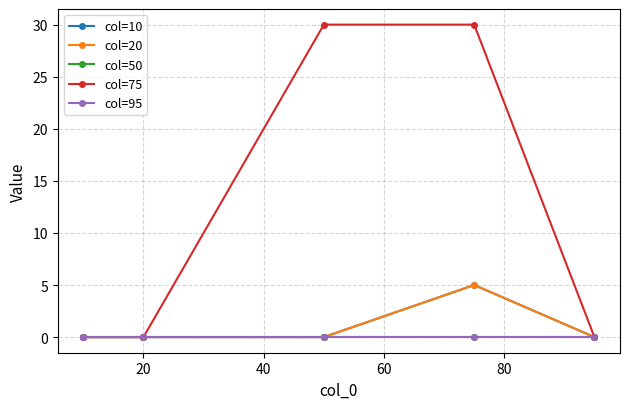

Which series has the largest range (max minus min)?

col=75